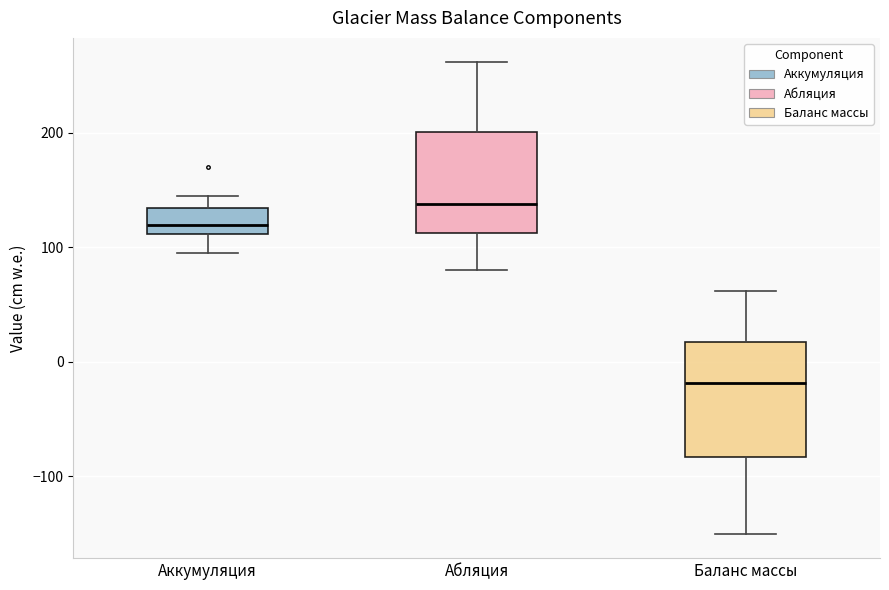

Where does the lower whisker of the box for Аккумуляция end on the y-axis? The values are not printed on the chart, so give them approximately, as read against the axis.

100